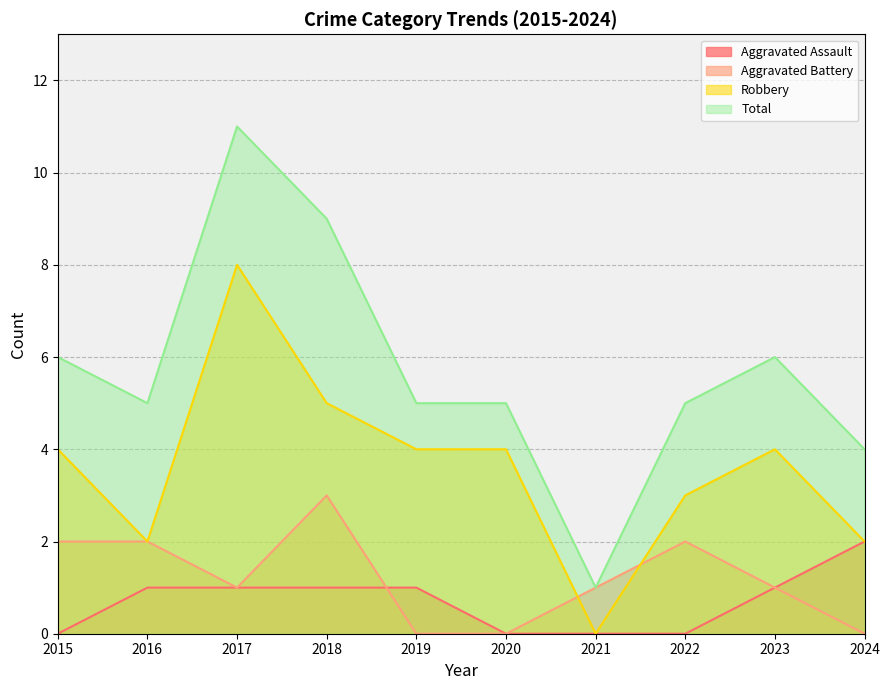

Where does the Robbery series first go above 4?

2017